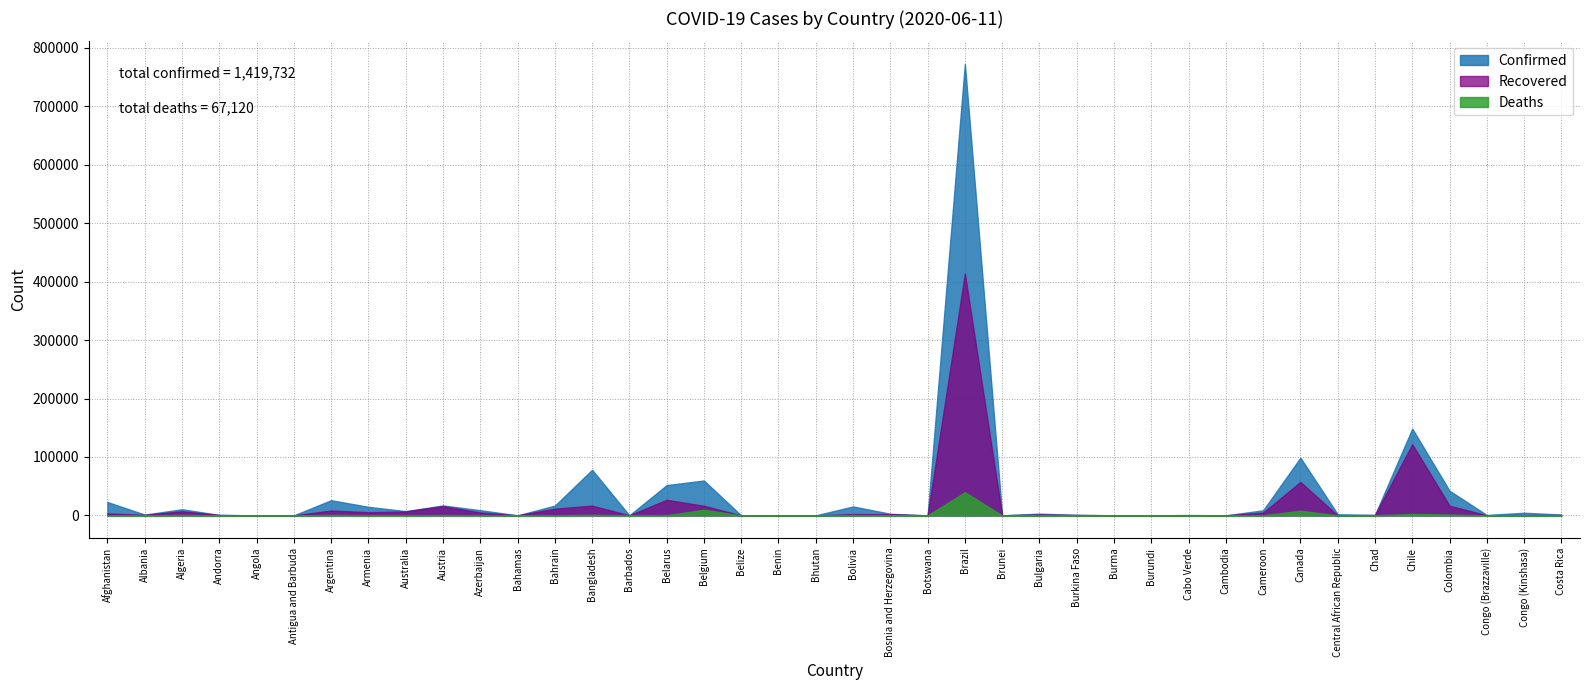

At which label does Deaths first exceed 72?

Afghanistan